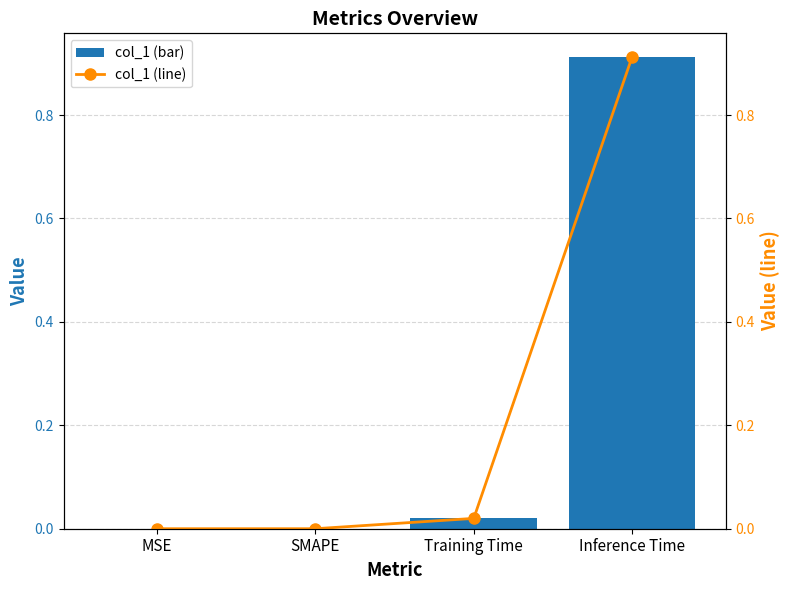

At how many categories does at least one series exceed 0?

2